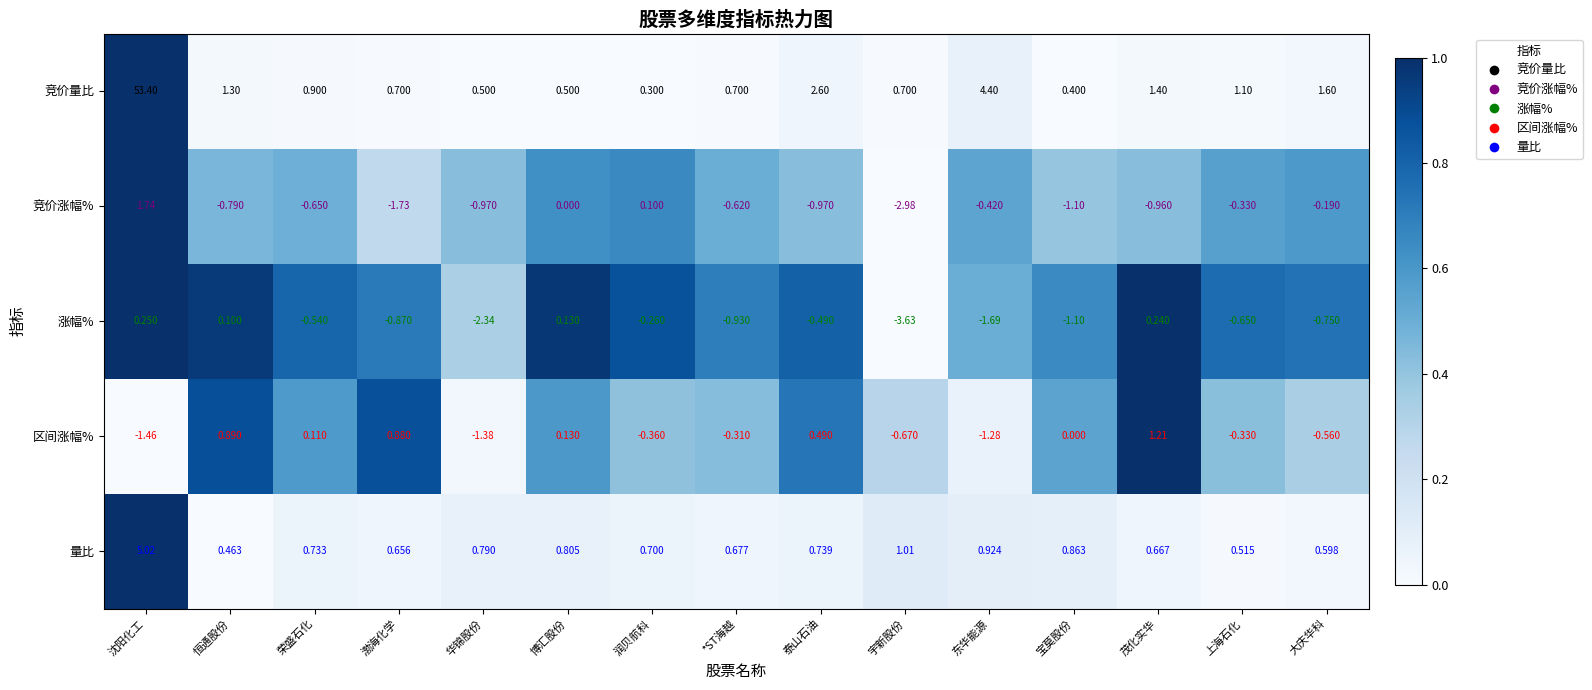

How many categories are shown in the chart?

15